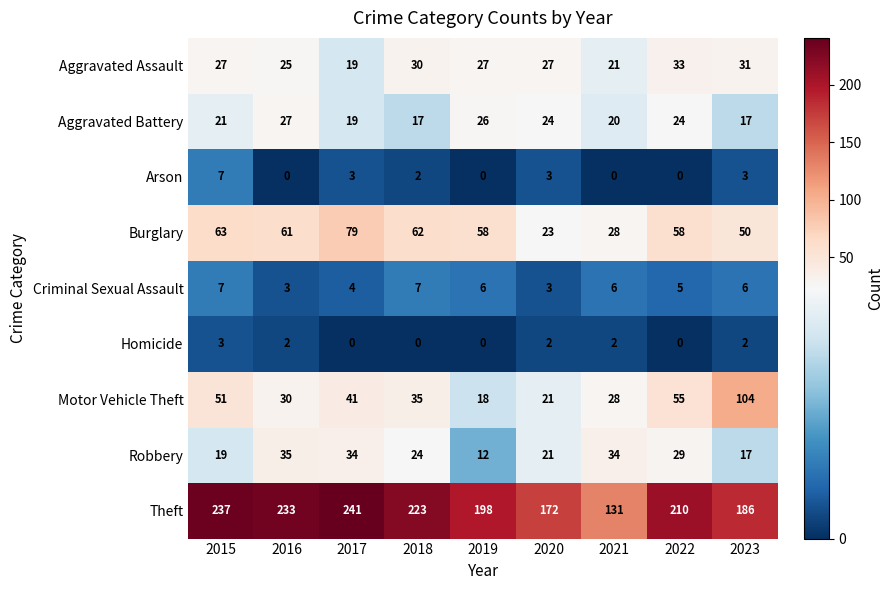

At how many categories does at least one series exceed 163?

8